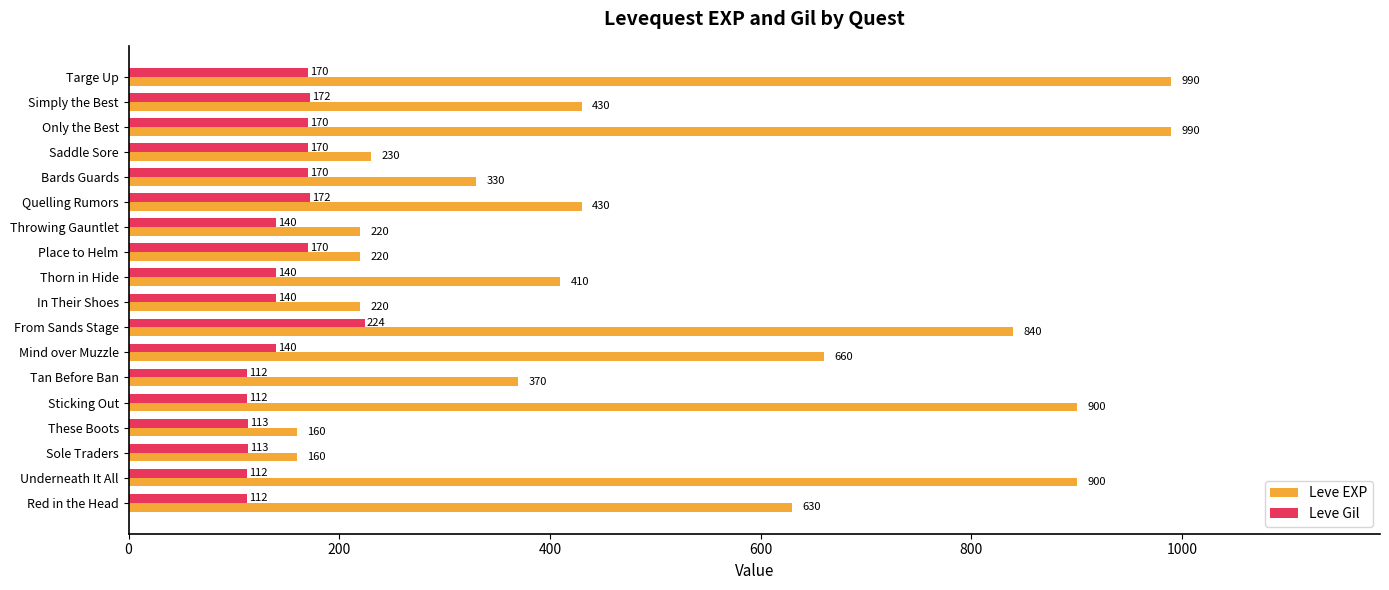

Which series has the largest range (max minus min)?

Leve EXP